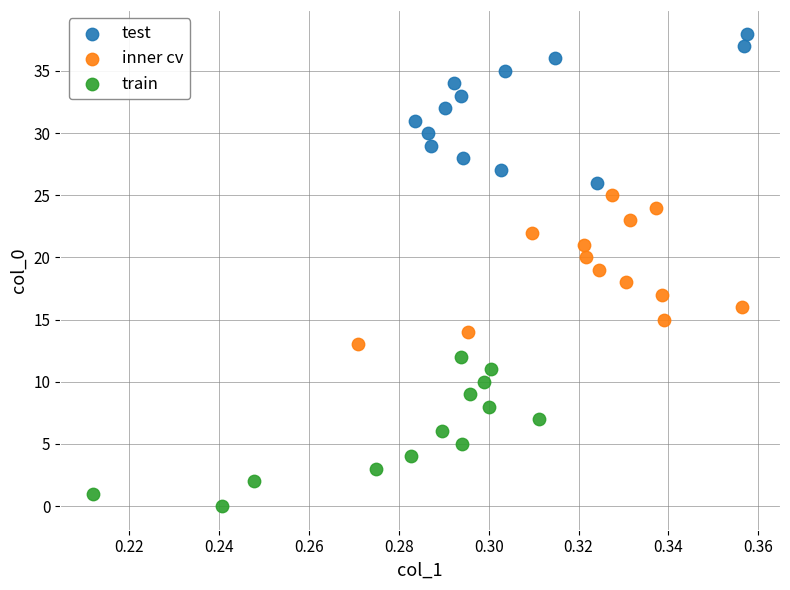

Which series reaches the minimum Y coordinate?

train